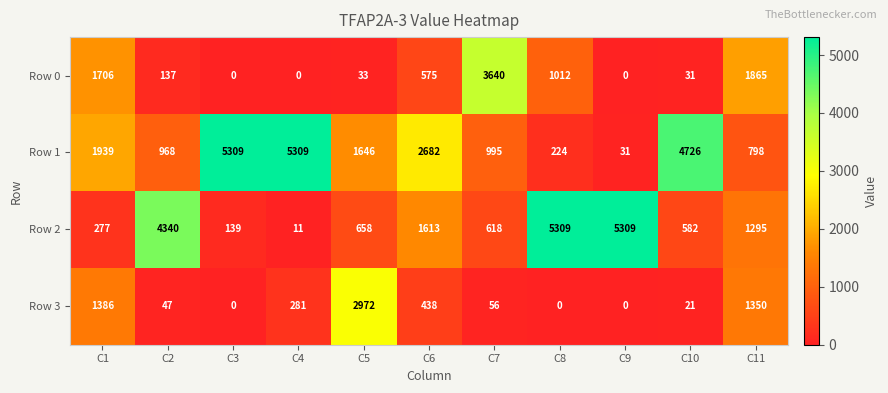

What is the difference between the highest and lowest values at C9?

5309